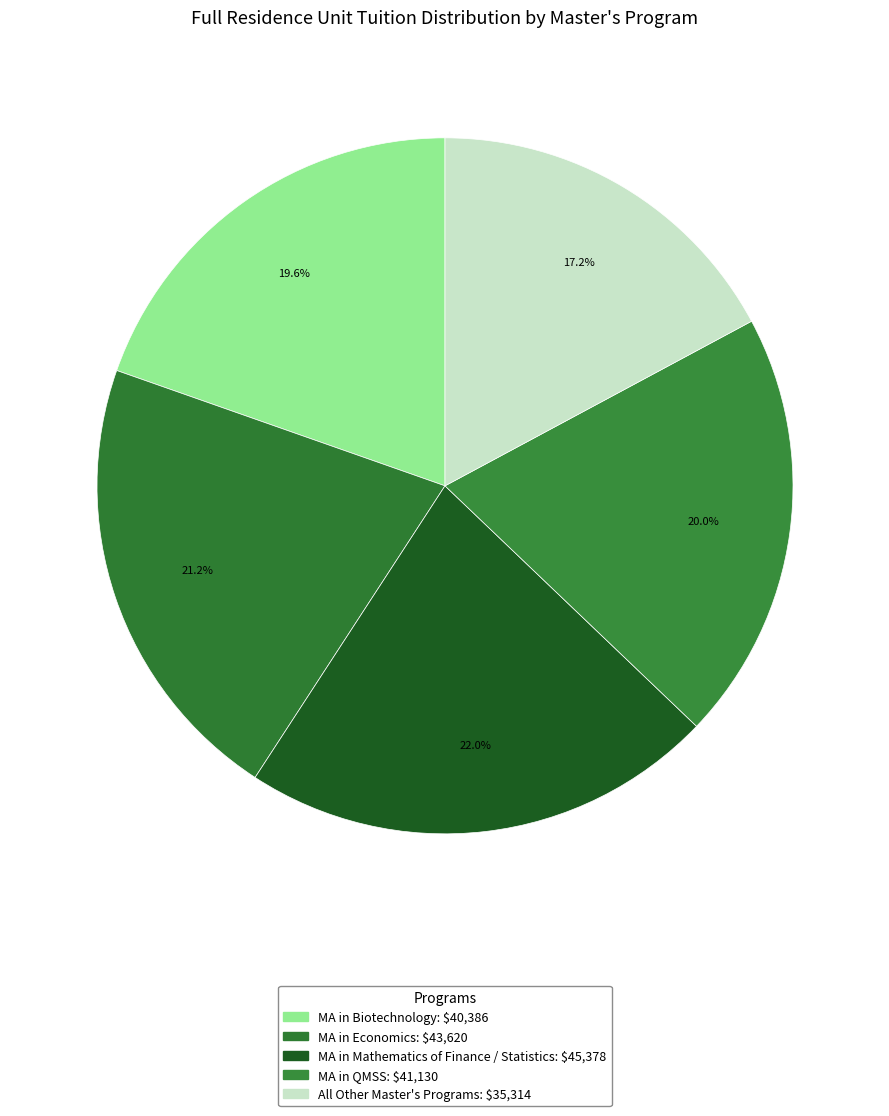

Approximately how many times larger is the value at MA in Biotechnology compared to MA in Mathematics of Finance / Statistics?

0.9